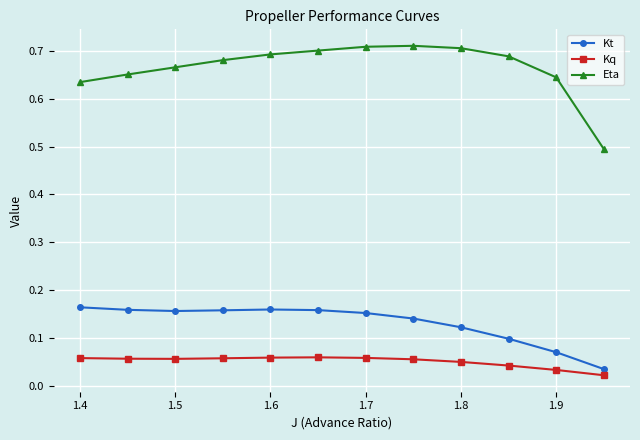

At how many categories does at least one series exceed 0?

12